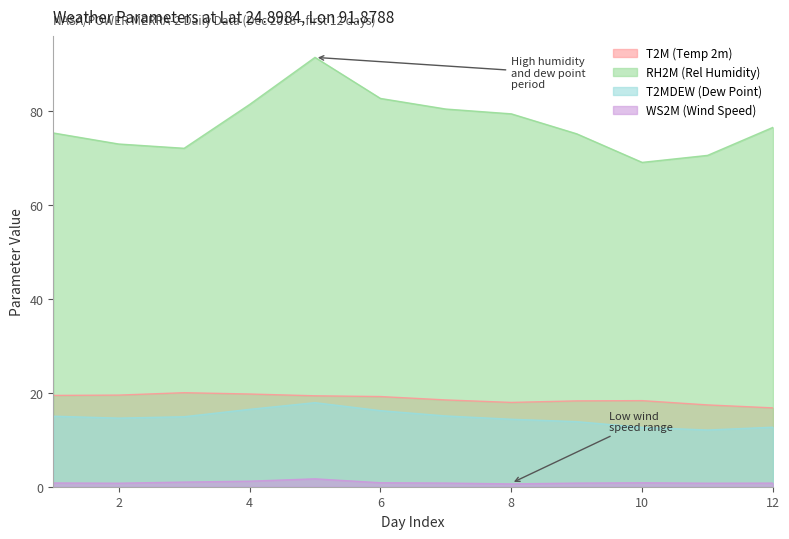

True or false: WS2M (Wind Speed) has more than 2 interior local peaks.

False